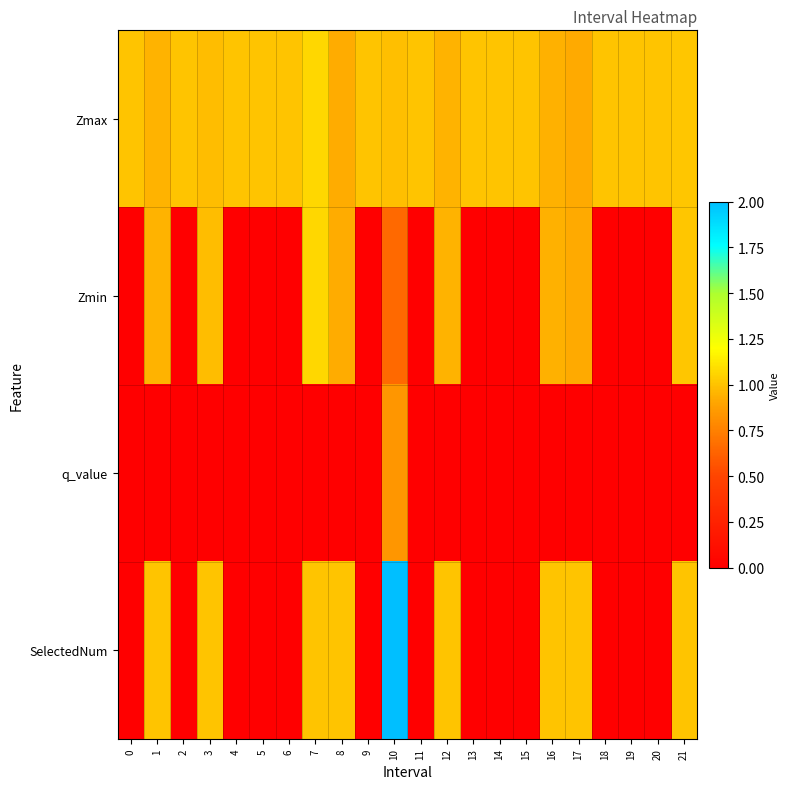

Rank the series by their maximum value, from highest to lowest.

SelectedNum, Zmax, Zmin, q_value